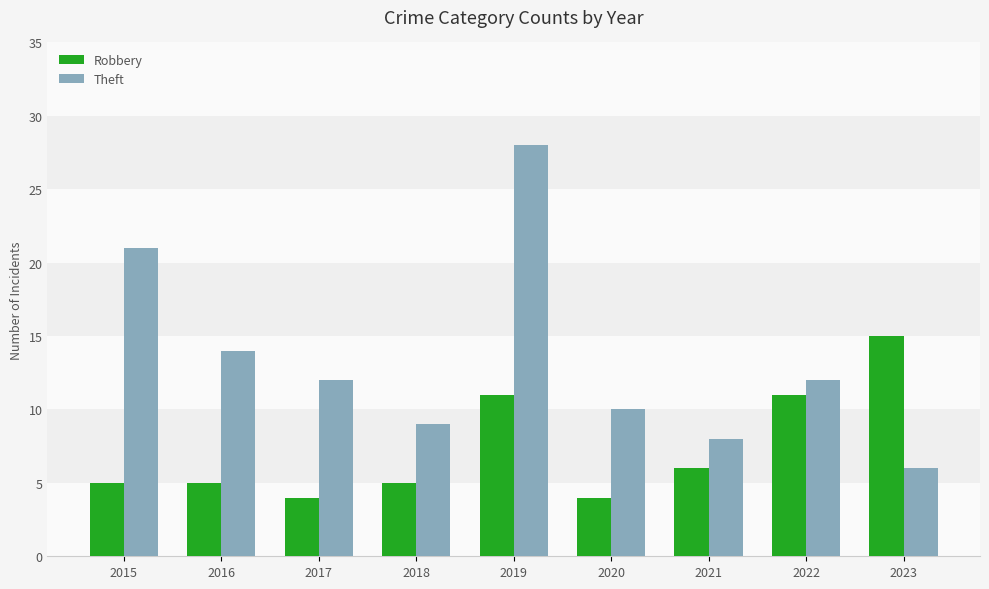

Is the value of Theft at 2017 greater than the value of Robbery at 2020?

Yes